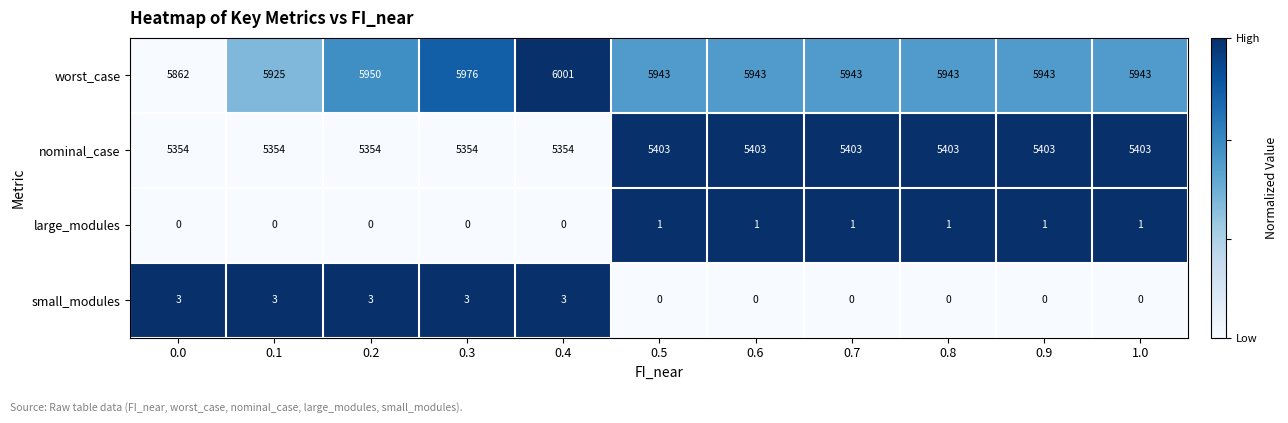

The value of small_modules at 0.0 is 1. True or false?

False